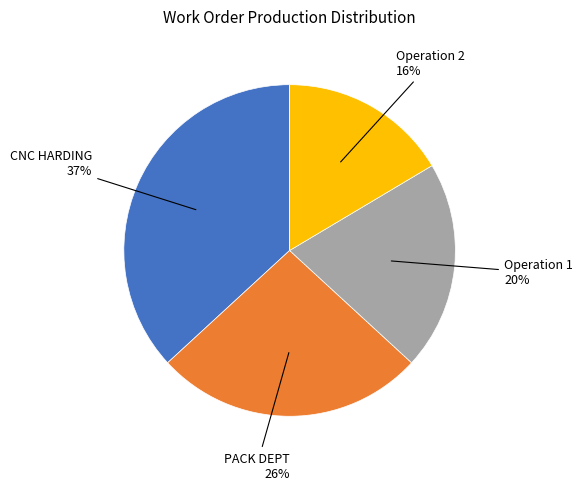

To the nearest percent, what is the average slice percentage?

25%